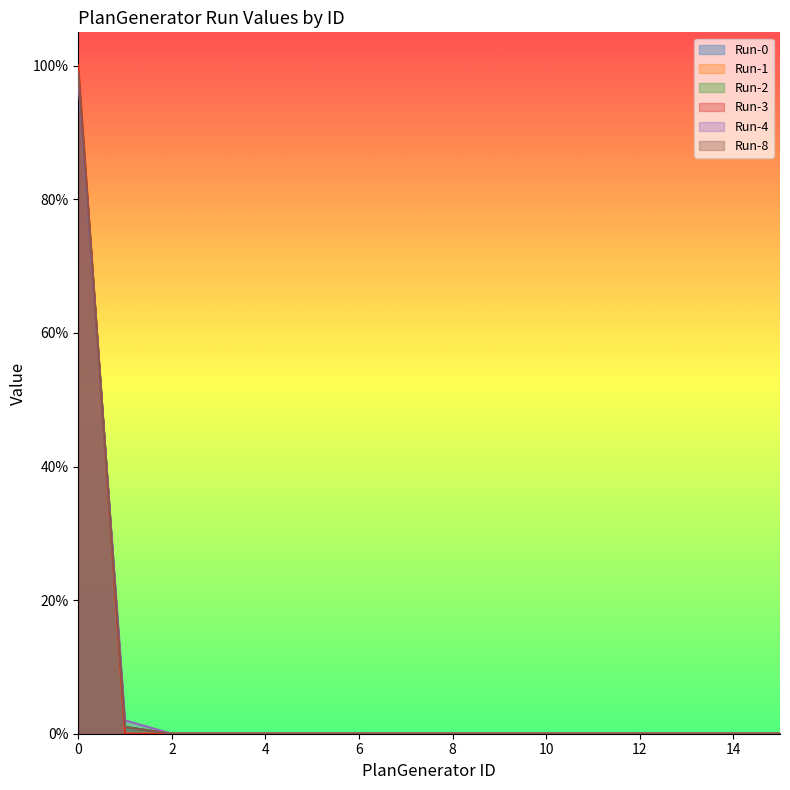

After their last crossing, which series has the higher values: Run-0 or Run-1?

Run-0